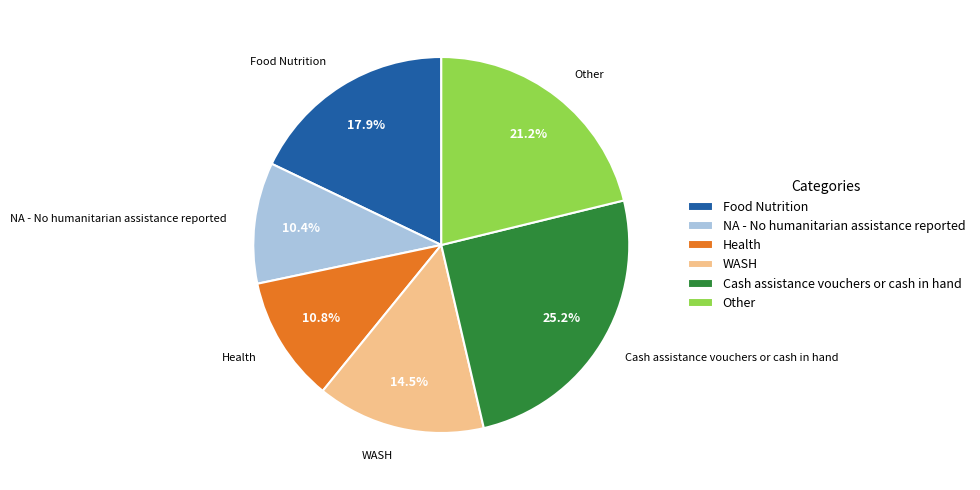

Which category has the biggest portion of the pie?

Cash assistance vouchers or cash in hand